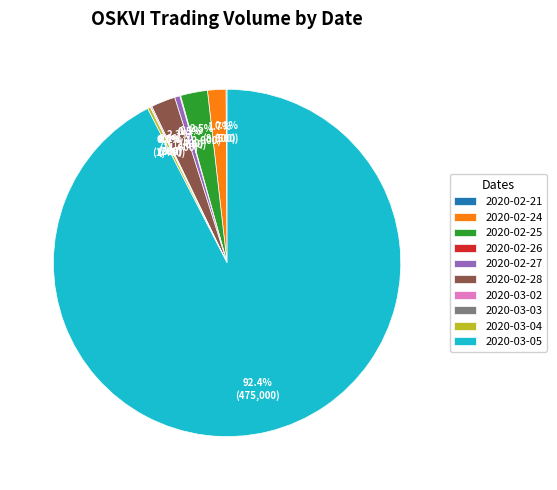

What is the largest slice in the pie chart?

2020-03-05